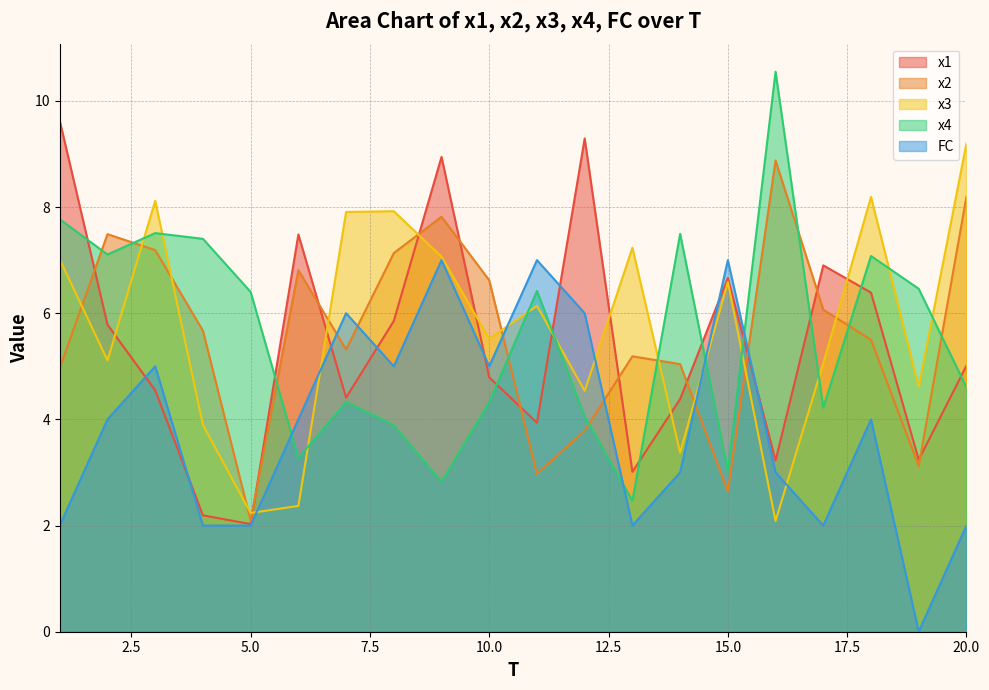

Is the value of x3 at 12 greater than the value of x4 at 17?

Yes